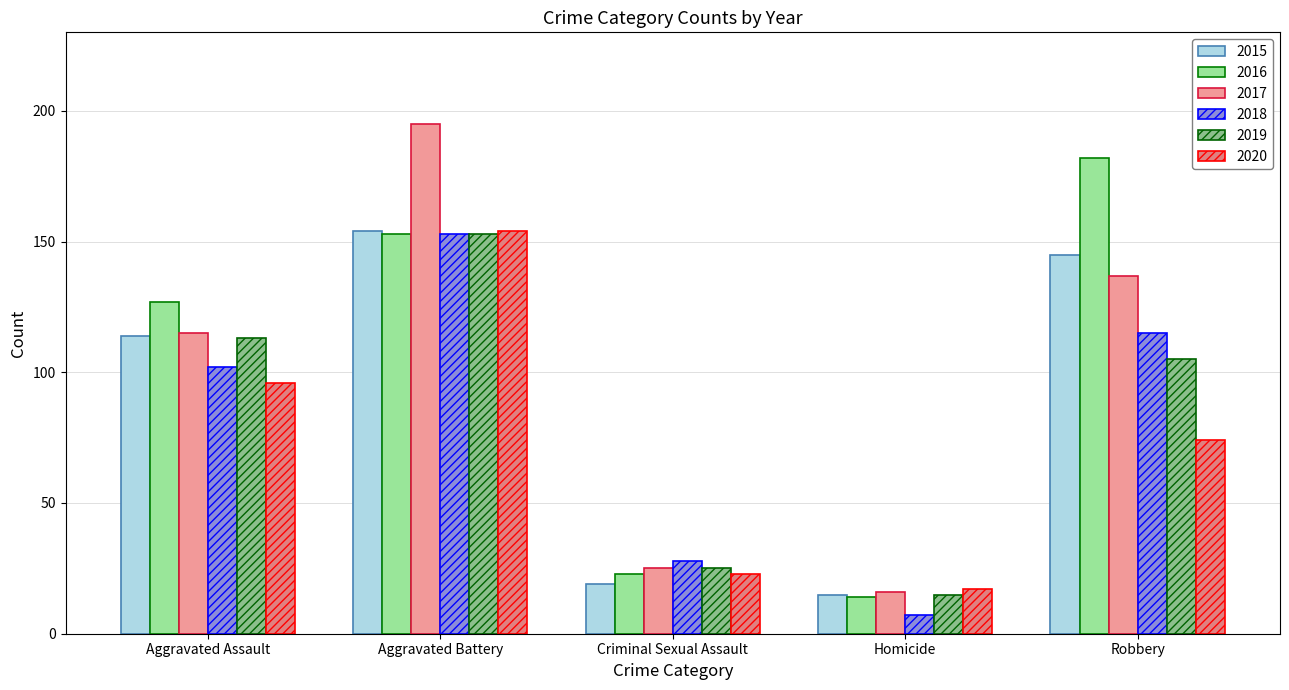

Which category has the lowest value in the 2019 series?

Homicide